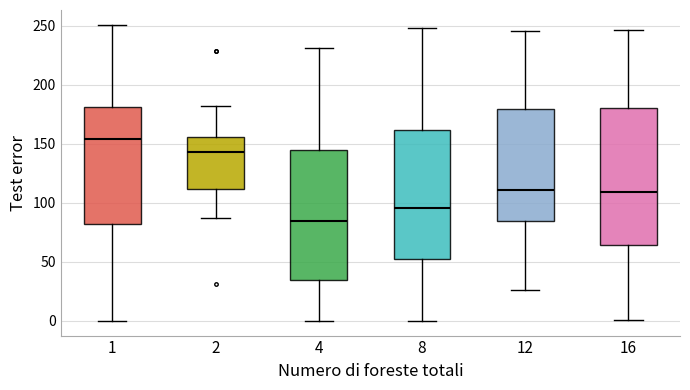

Where does the median line of the box at x = 8 sit on the y-axis? The values are not printed on the chart, so give them approximately, as read against the axis.

95